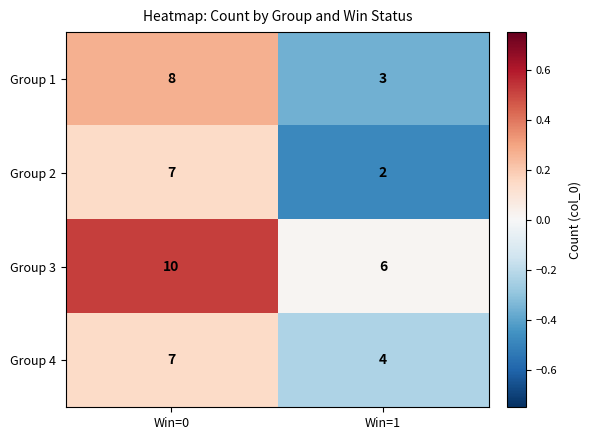

Reading left to right, what are all the values shown in this chart?

Group 1: 8	3
Group 2: 7	2
Group 3: 10	6
Group 4: 7	4